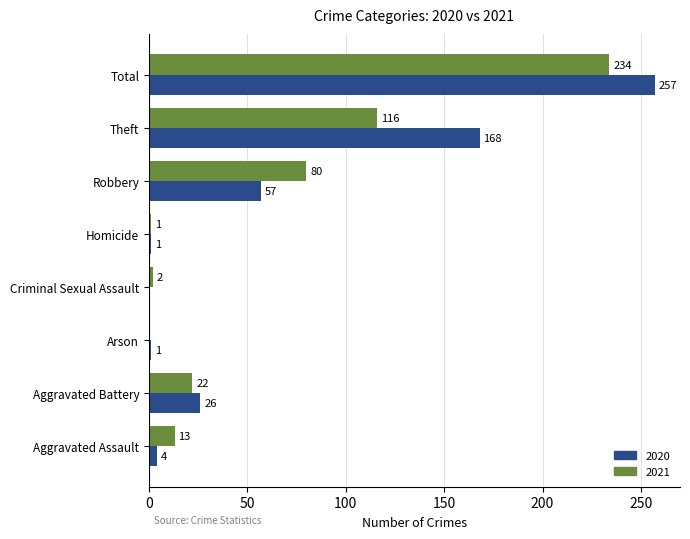

What is the approximate value of 2021 at Theft?

116